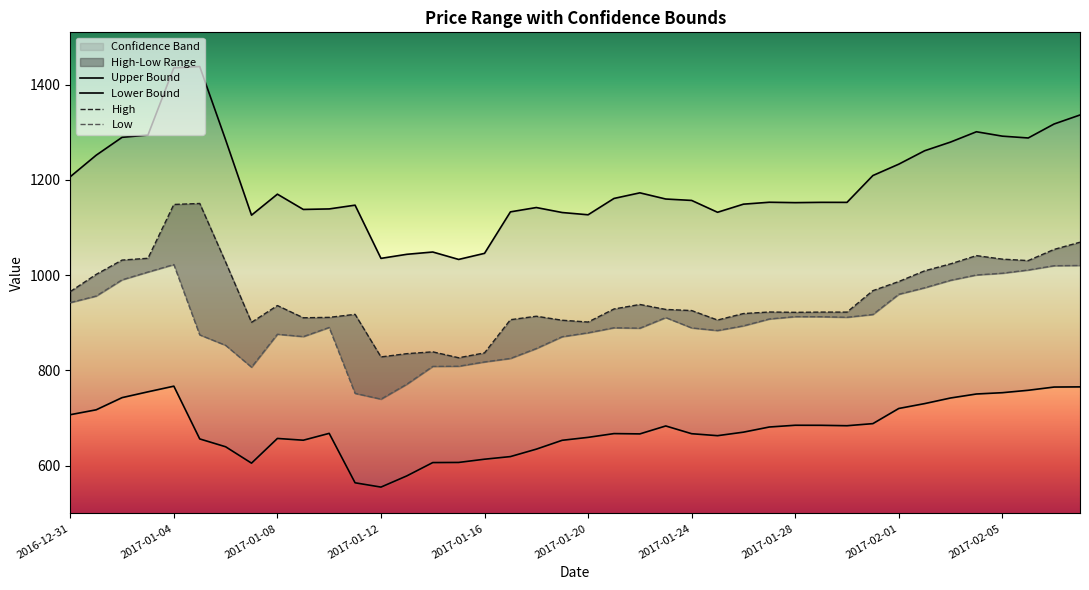

What is the average value of the Low series?

676.9